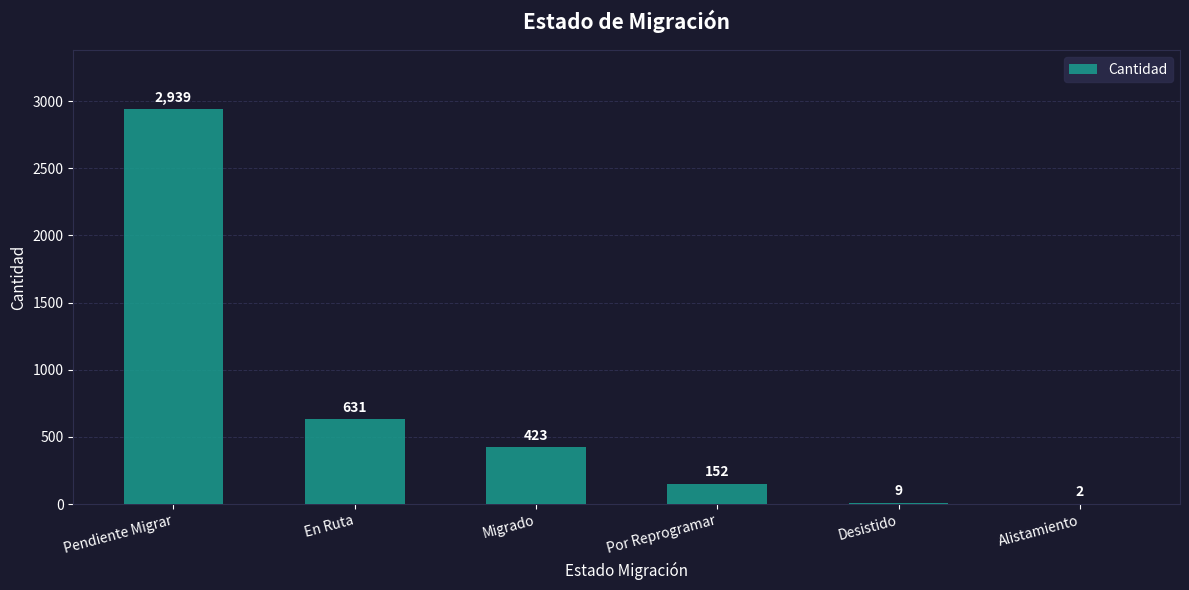

What is the sum of all values?

4156